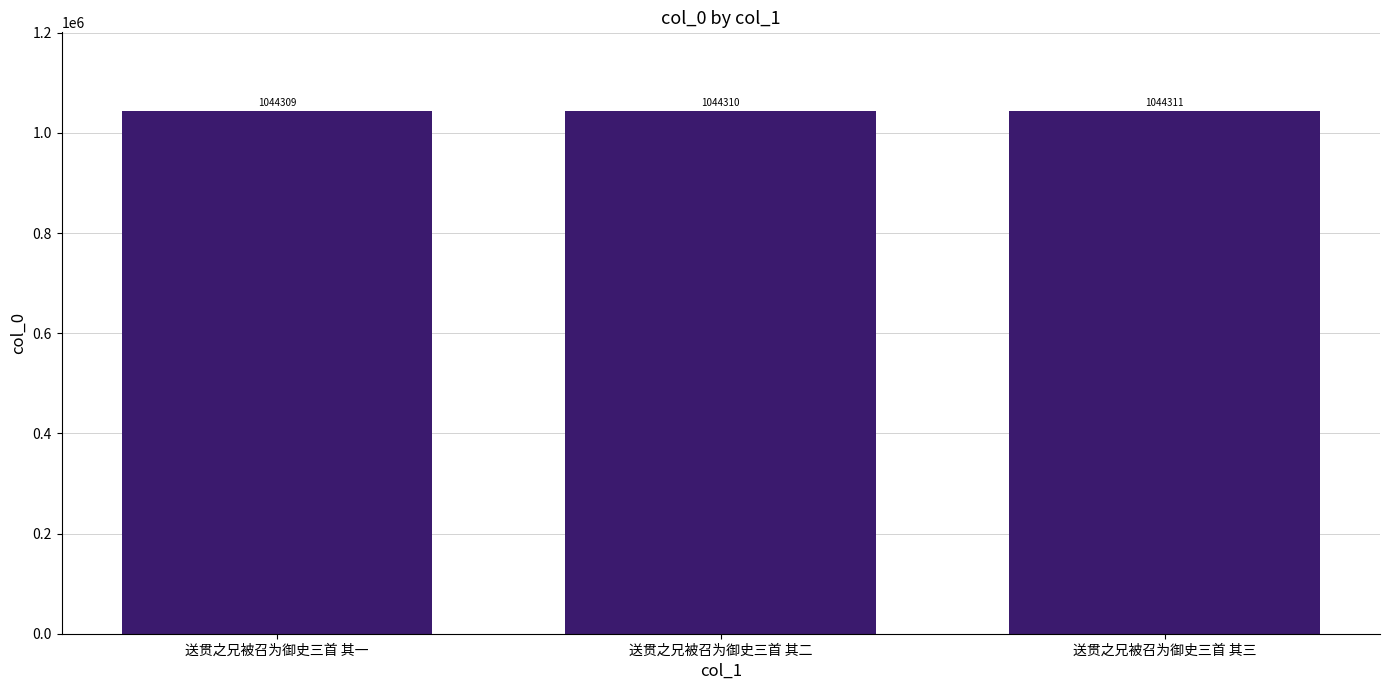

What is the value of the 2nd bar from the left?

1044310